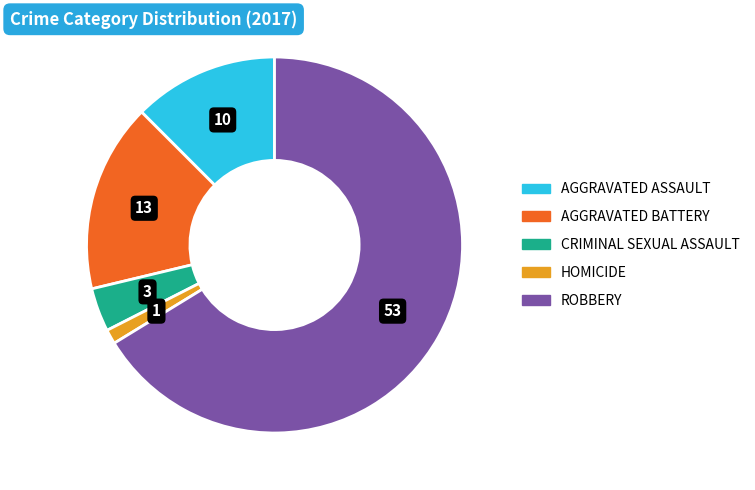

How many segments does this pie chart have?

5